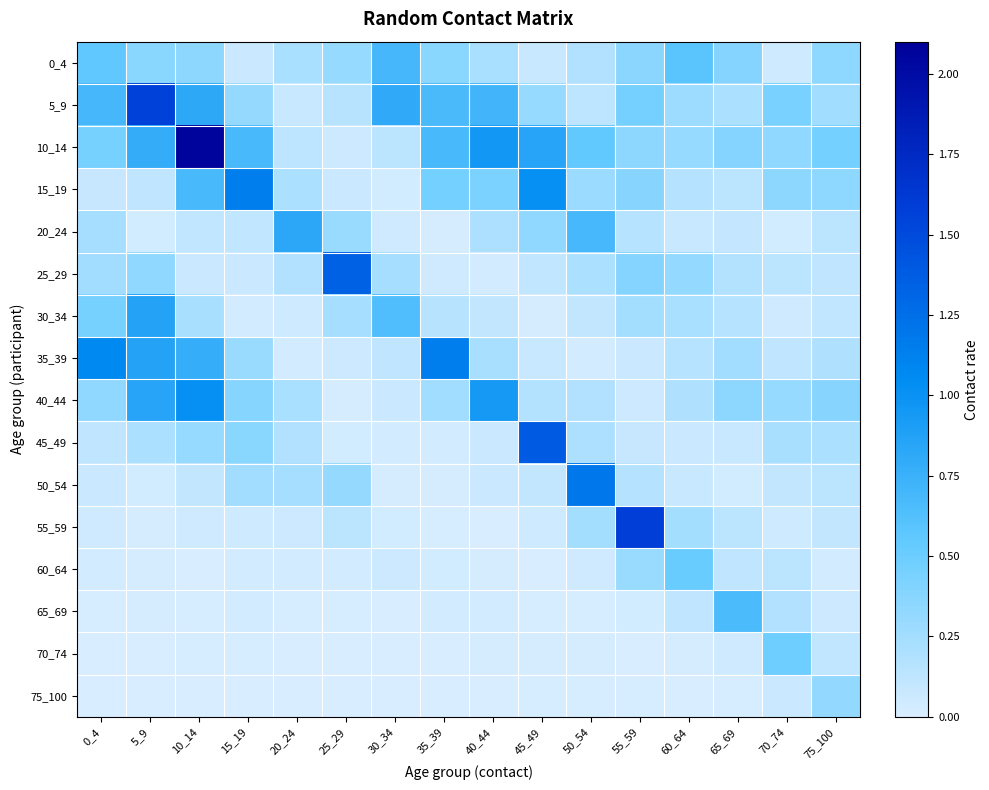

What is the difference between the highest and lowest values at 35_39?

1.1